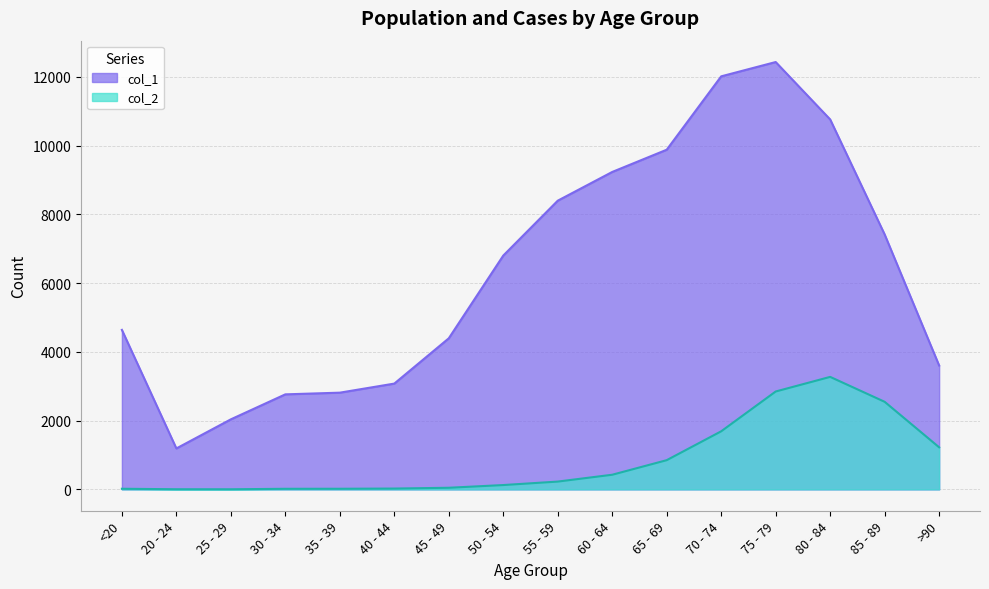

What is the total value across all series at 20 - 24?

1195